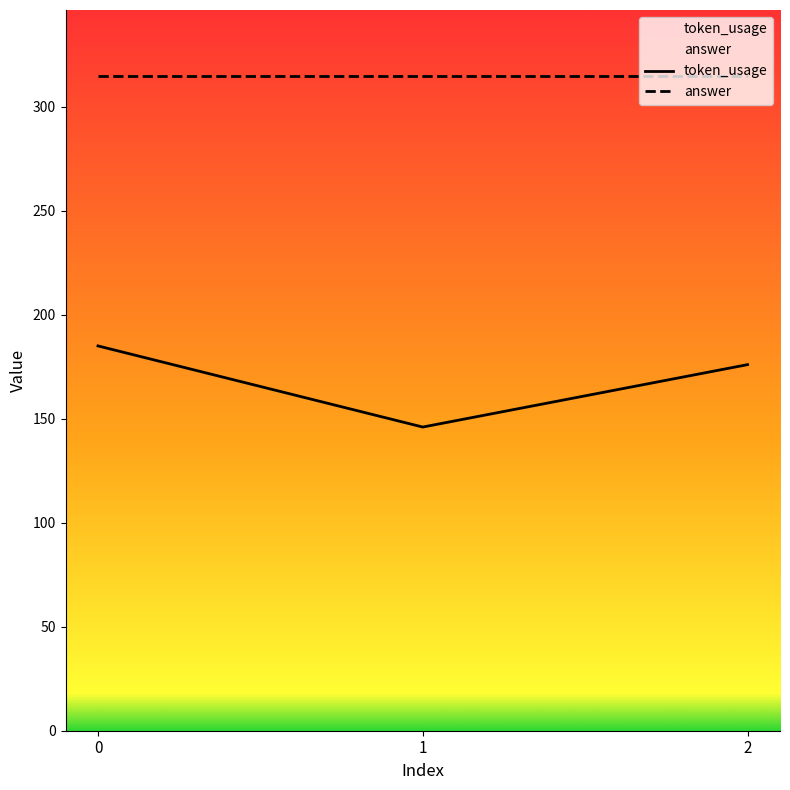

Which series has the widest spread of values?

token_usage